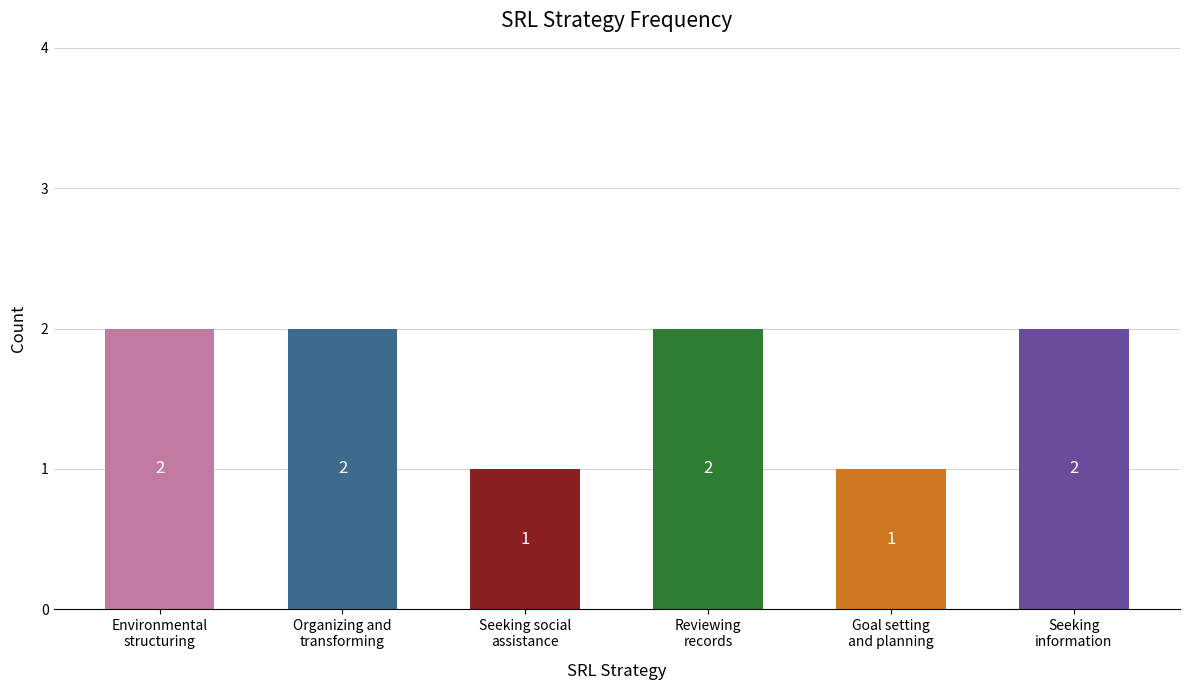

Count the values in the range 1 to 2.

6